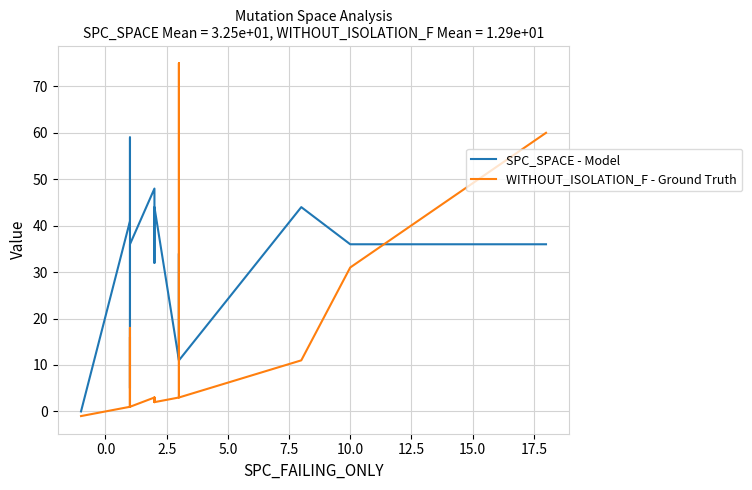

How many values in WITHOUT_ISOLATION_F - Ground Truth are above zero?

19